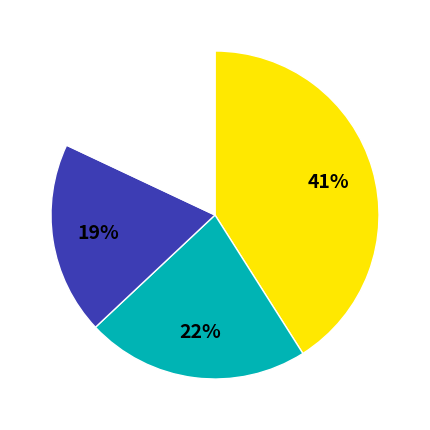

To the nearest percent, what is the average slice percentage?

25%